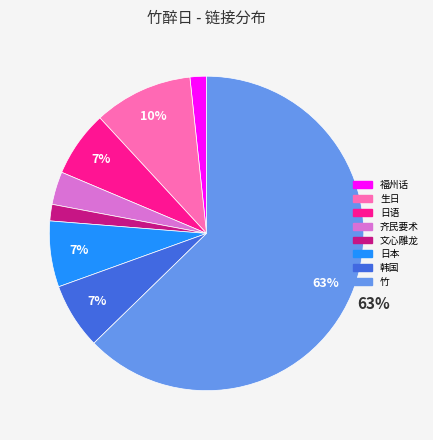

What is the majority slice?

竹